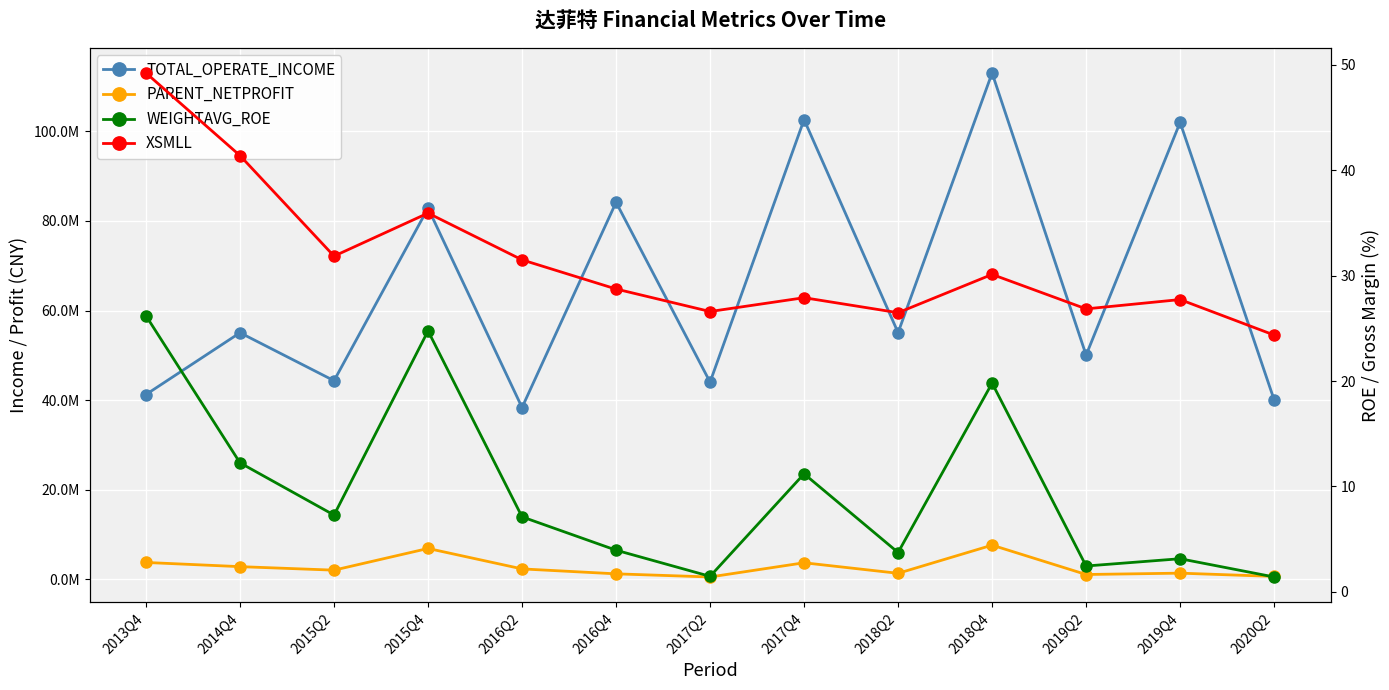

At which category does PARENT_NETPROFIT reach its first local valley?

2015Q2